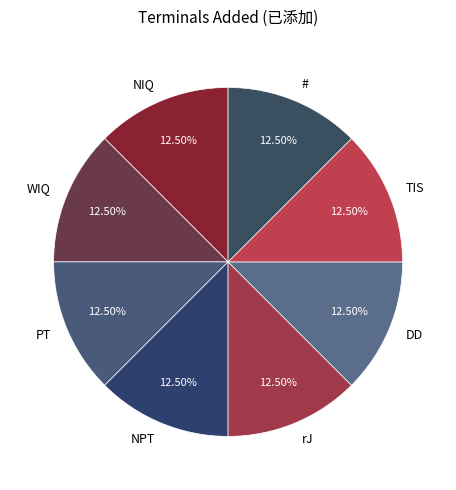

Do NIQ and TIS together represent more than half of the pie?

No